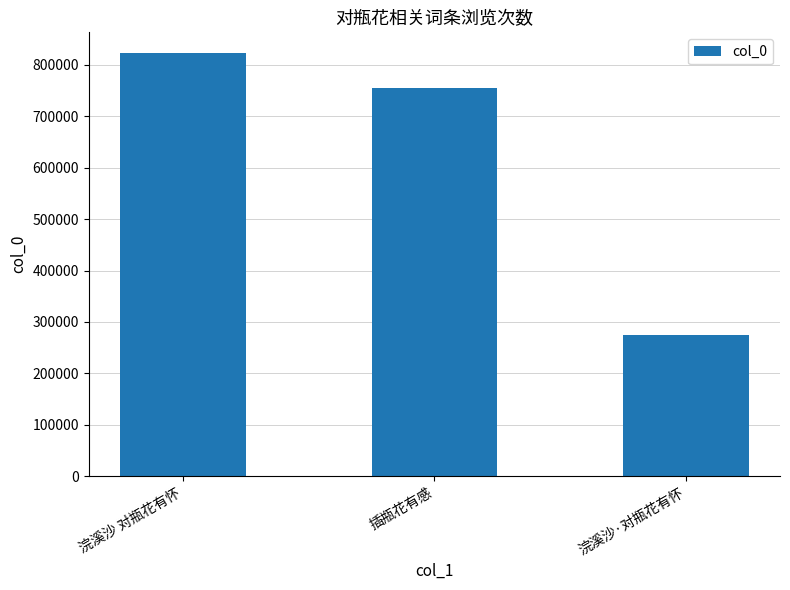

What position from the left is 浣溪沙 对瓶花有怀?

1